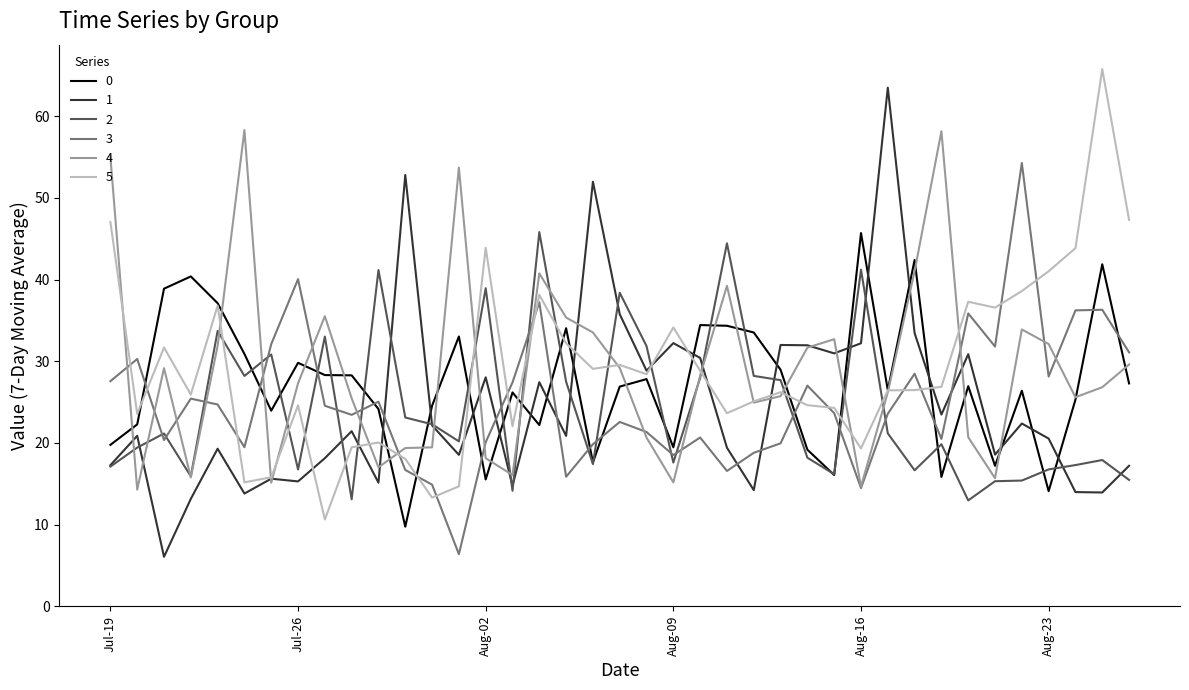

Which series ends up on top after the final intersection of 5 and 2?

5